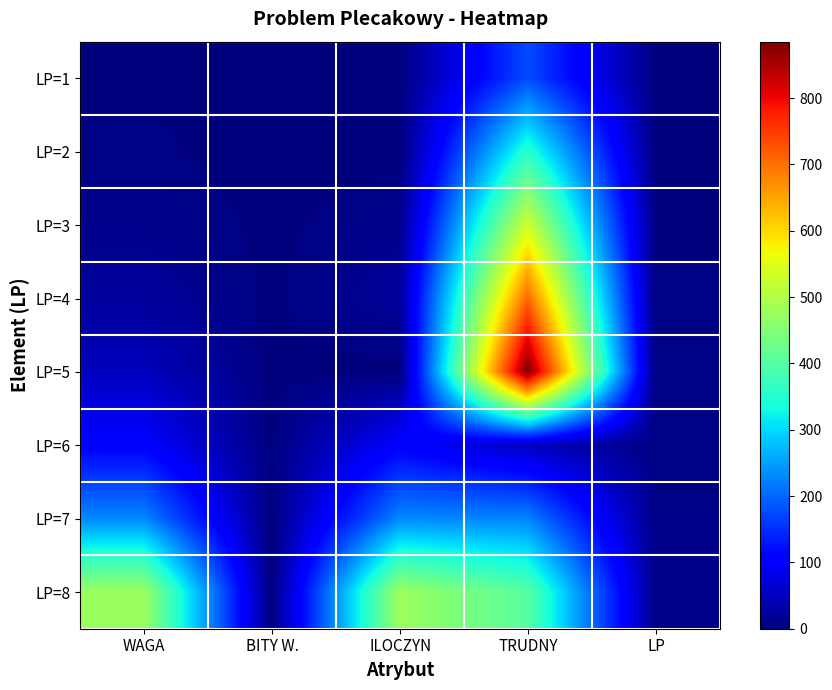

At TRUDNY, list the series in order from largest to smallest.

LP=5, LP=4, LP=3, LP=8, LP=2, LP=7, LP=1, LP=6